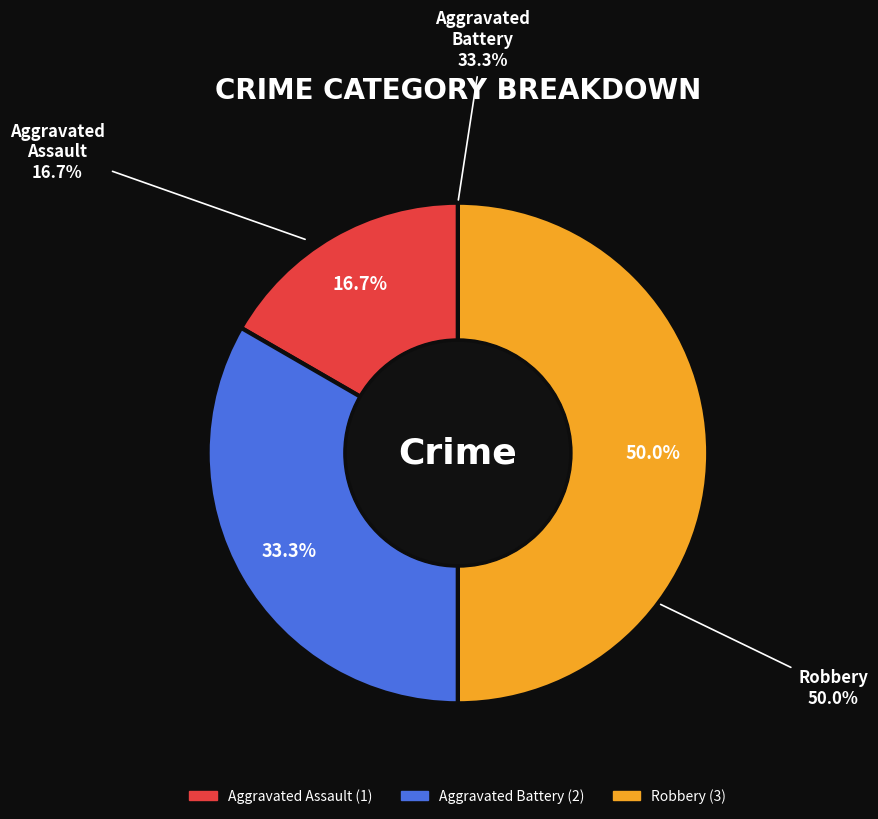

What is the largest slice in the pie chart?

Robbery